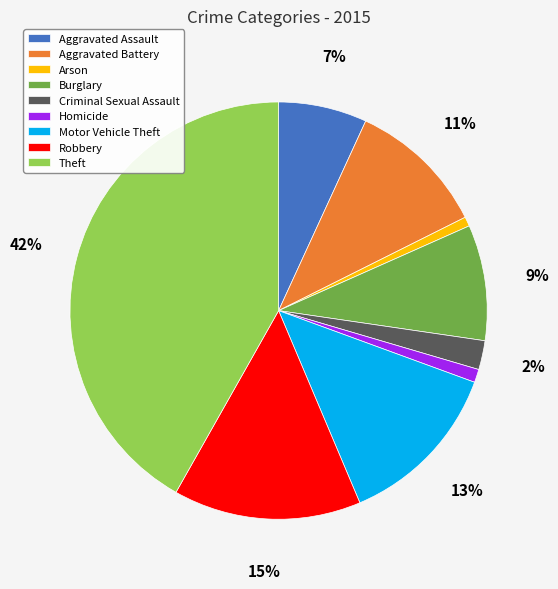

The Homicide slice represents 9% of the pie. True or false?

False